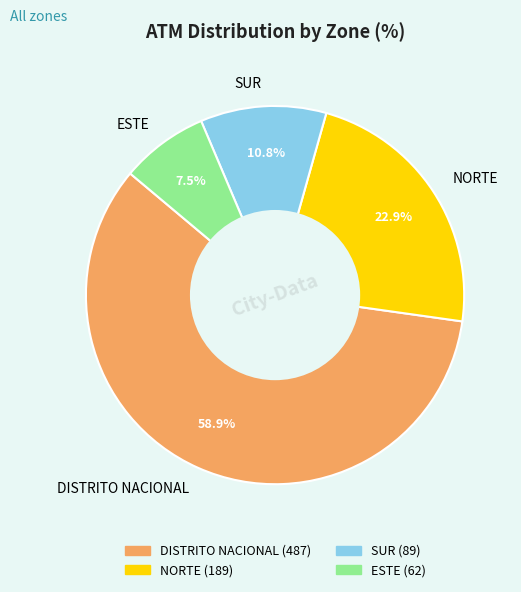

Count the number of slices in the pie.

4